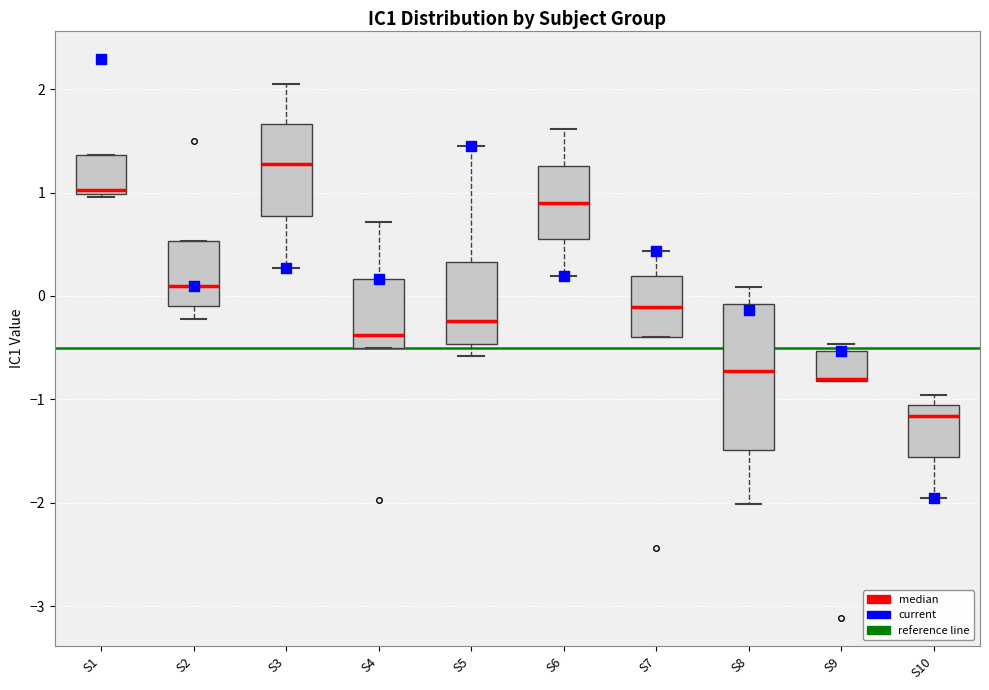

Comparing the boxes themselves (not the whiskers), which one is the tallest?

S8